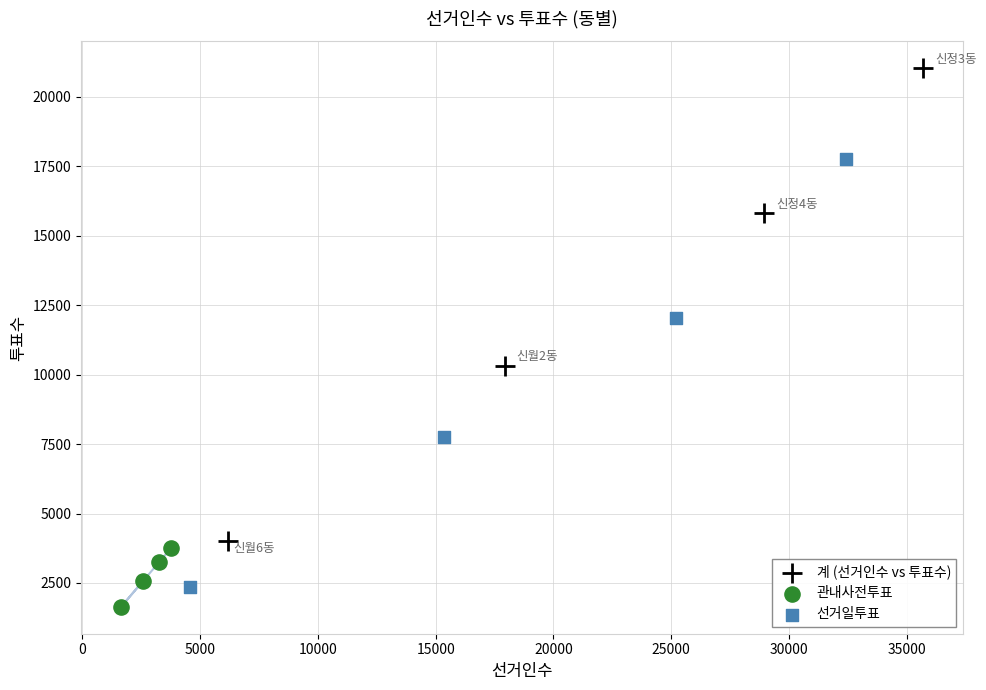

Which series reaches the maximum Y coordinate?

계 (선거인수 vs 투표수)